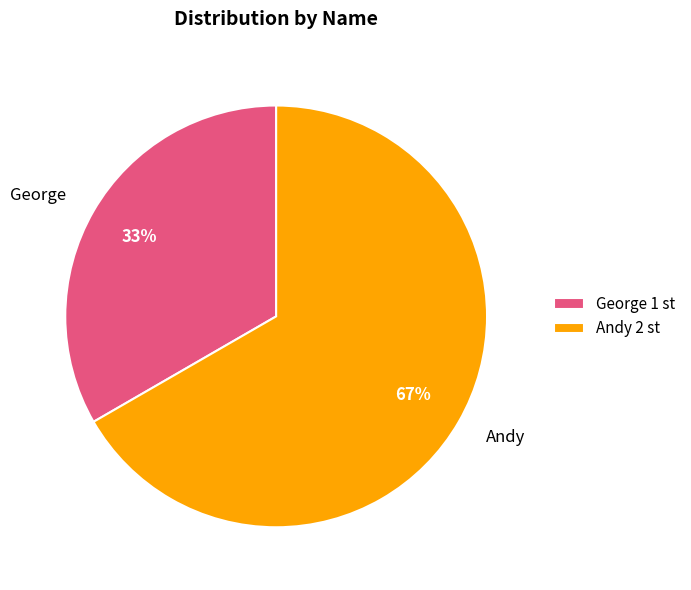

Does George account for over 50% of the chart?

No